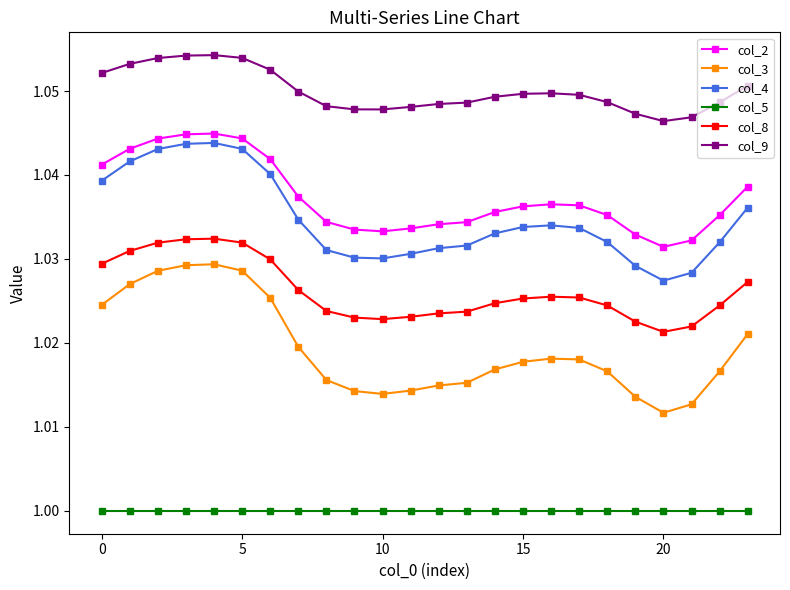

Which series has the largest total across all categories?

col_9